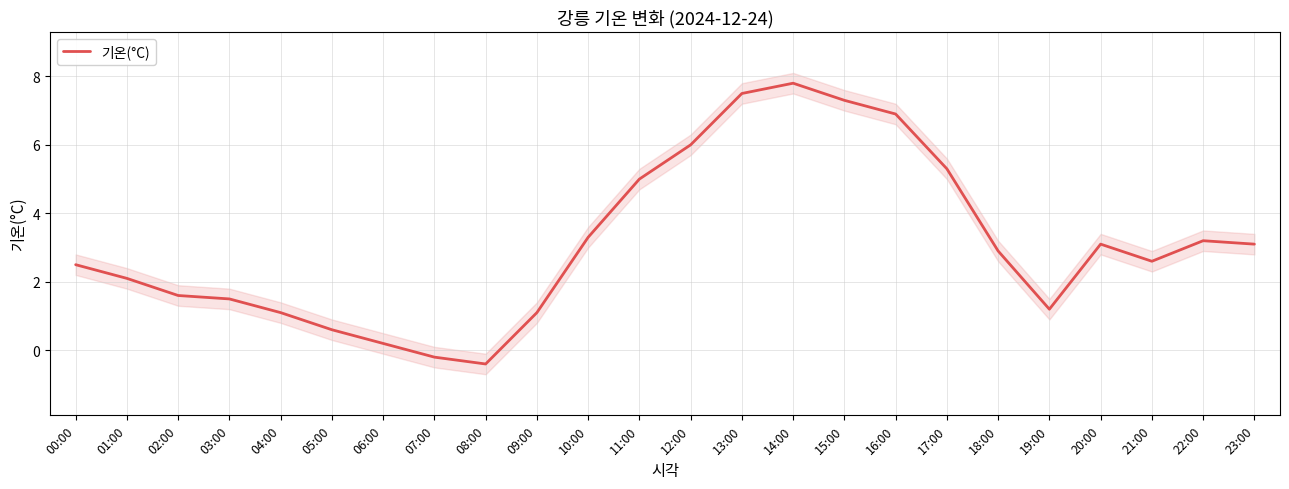

Which label corresponds to the largest value in the chart?

14:00